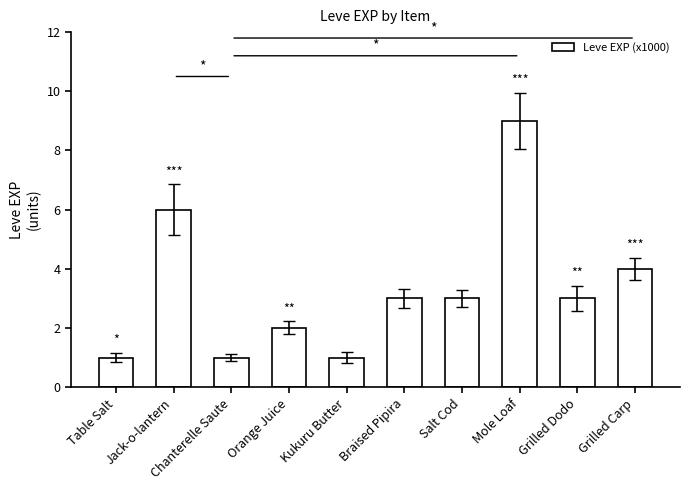

At which category does the chart reach its peak across all series?

Mole Loaf